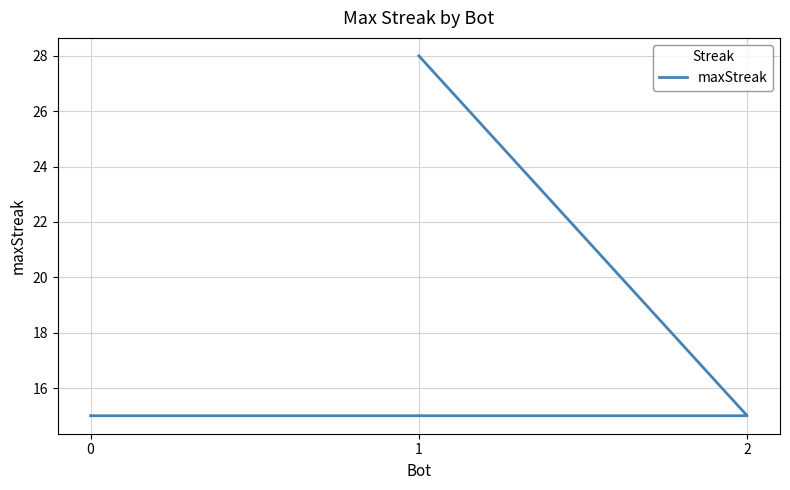

Reading left to right, extract all data points from this chart.

1=28	2=15	0=15